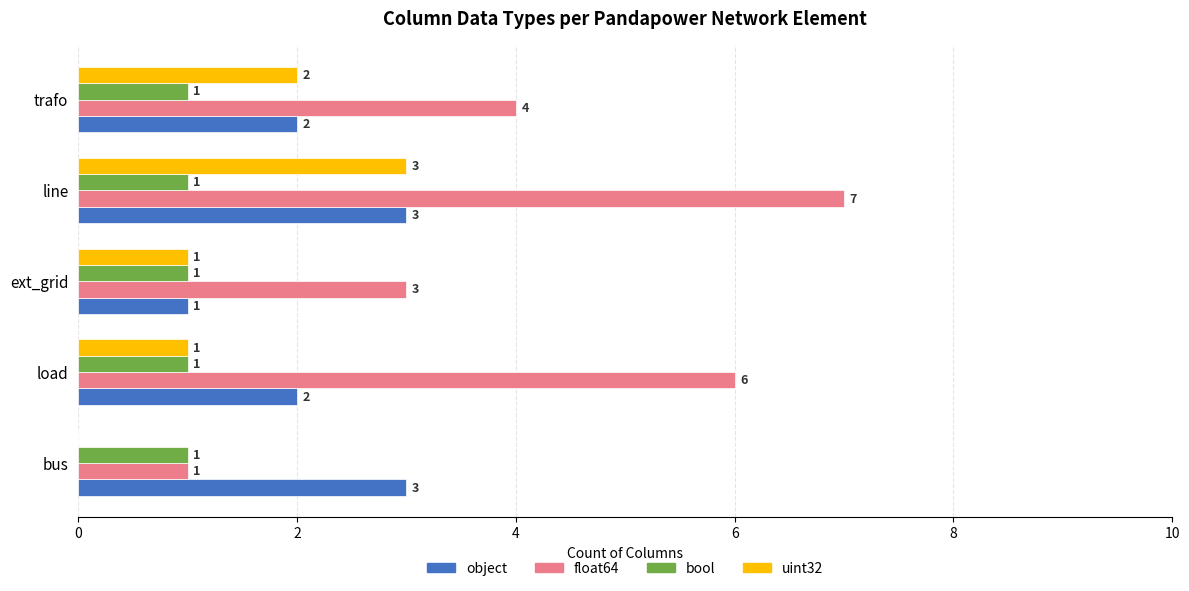

At which label does float64 reach its peak?

line